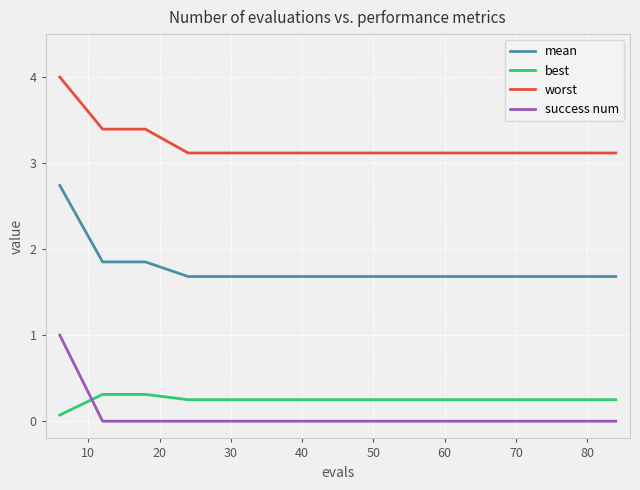

Which series has the largest total across all categories?

worst